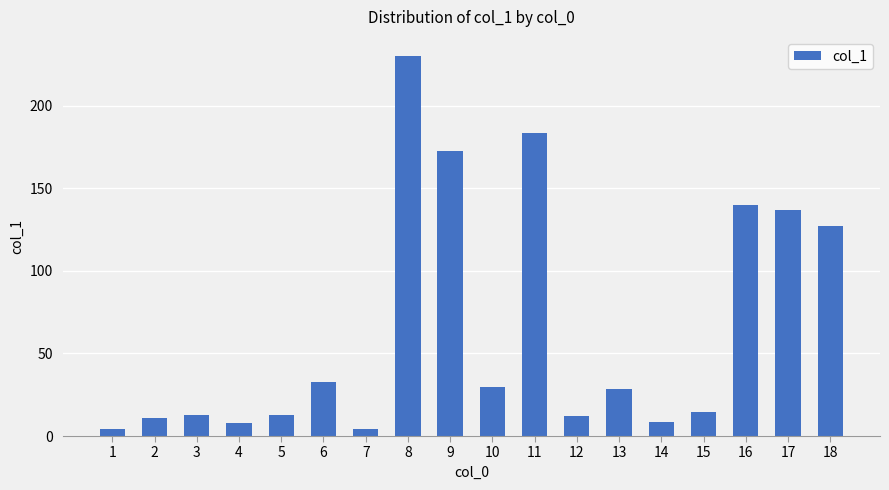

At which category does the chart reach its peak across all series?

8